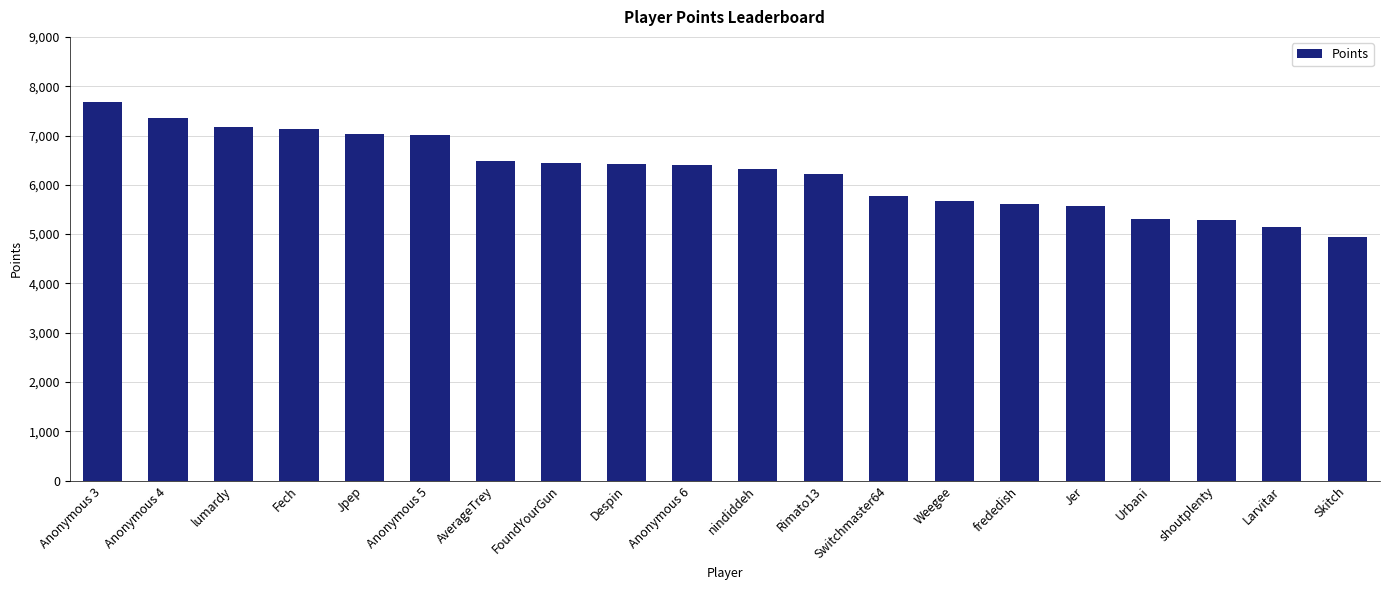

The chart shows a value of 5665 at Weegee. True or false?

True